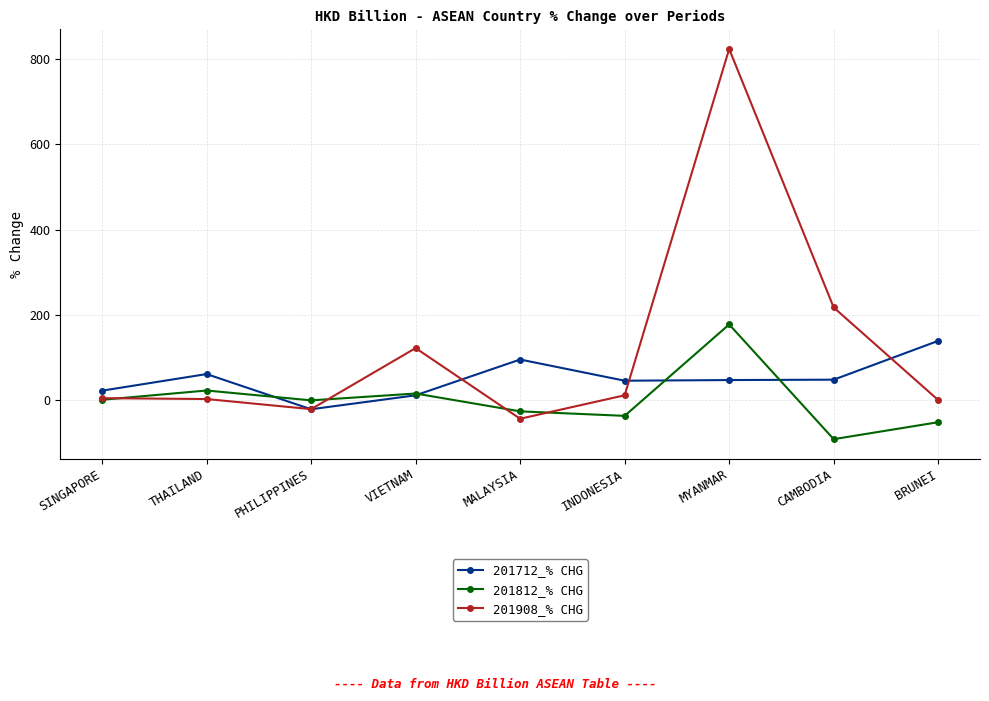

At which category does 201812_% CHG reach its first local valley?

PHILIPPINES